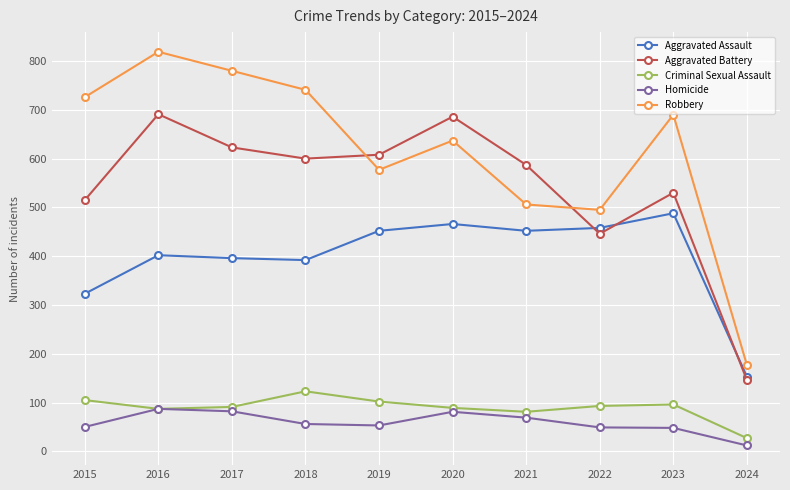

Which series has the widest spread of values?

Robbery